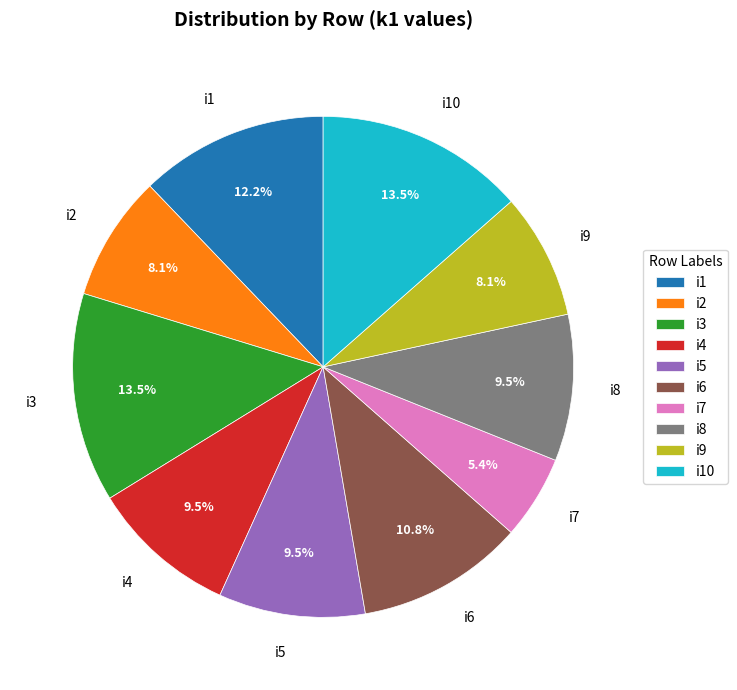

To the nearest percent, what is the difference between the largest and smallest slice percentages?

8%